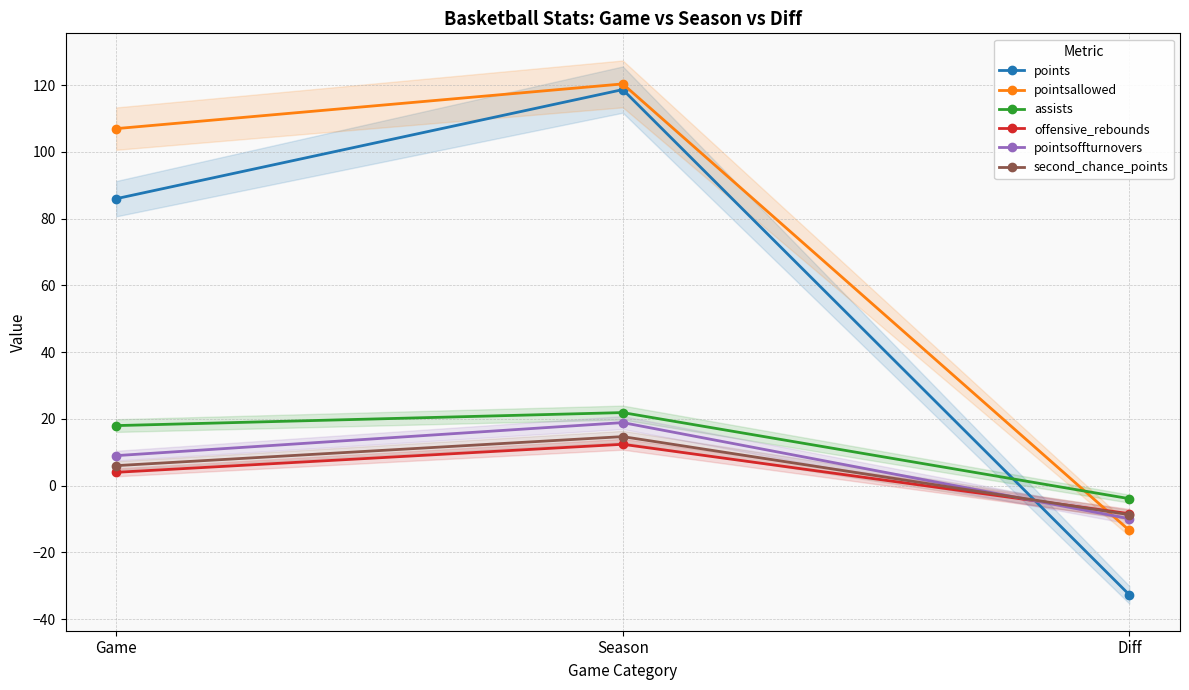

What is the approximate value of offensive_rebounds at Game?

4.0